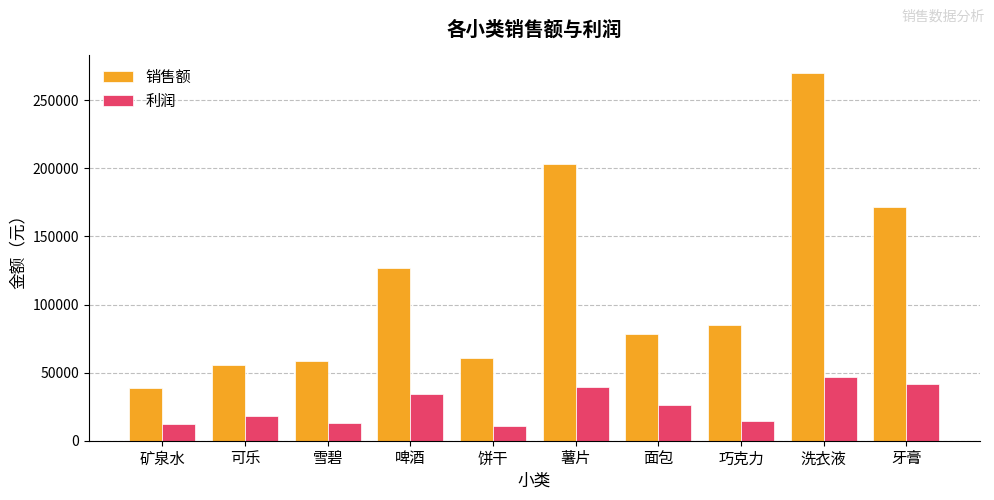

At which category is the sum across all series the highest?

洗衣液